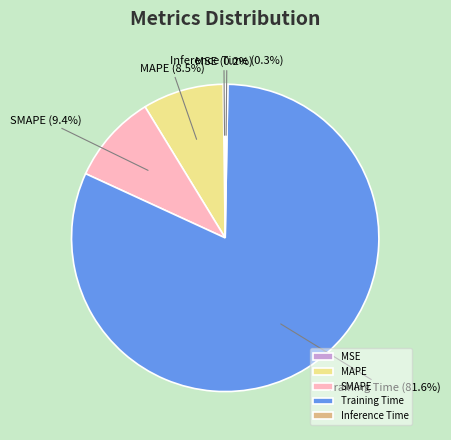

What is the majority slice?

Training Time